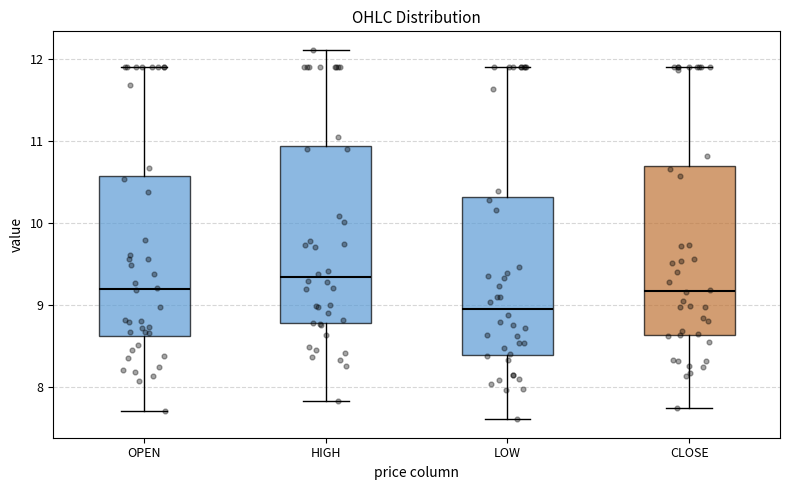

Reading left to right, transcribe this box plot: for each box, give where its median line is, the range the box spans, and where its two whiskers end, as read against the y-axis. The values are not printed on the chart, so give them approximately, as read against the axis.

OPEN: median 9.2, box 8.6 to 10.6, whiskers 7.7 to 11.9
HIGH: median 9.3, box 8.8 to 10.9, whiskers 7.8 to 12.1
LOW: median 9.0, box 8.4 to 10.3, whiskers 7.6 to 11.9
CLOSE: median 9.2, box 8.6 to 10.7, whiskers 7.7 to 11.9